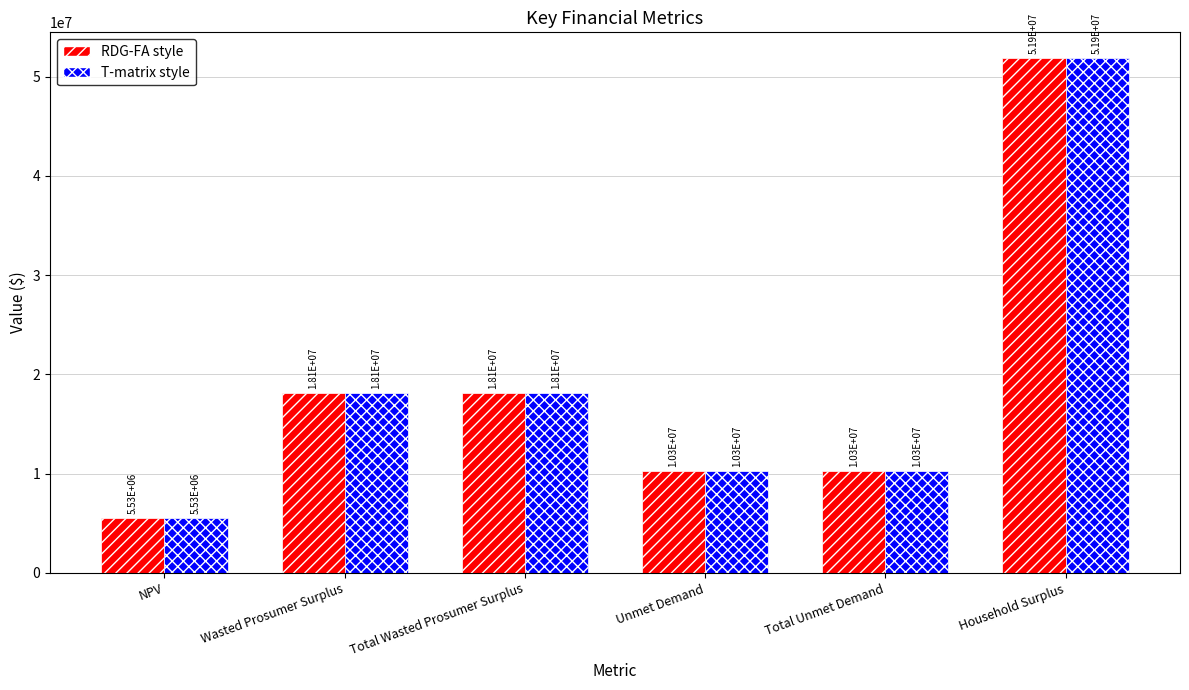

What is the label of the 2nd bar from the right?

Total Unmet Demand